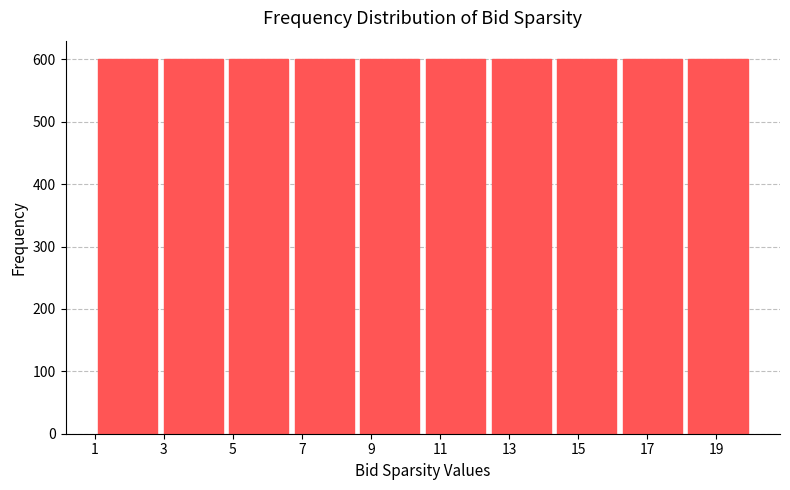

How tall is the bar that spans 8.6 to 10.5 on the x-axis? Neither the bar edges nor the heights are printed on the chart, so give them approximately, as read against the axes.

600